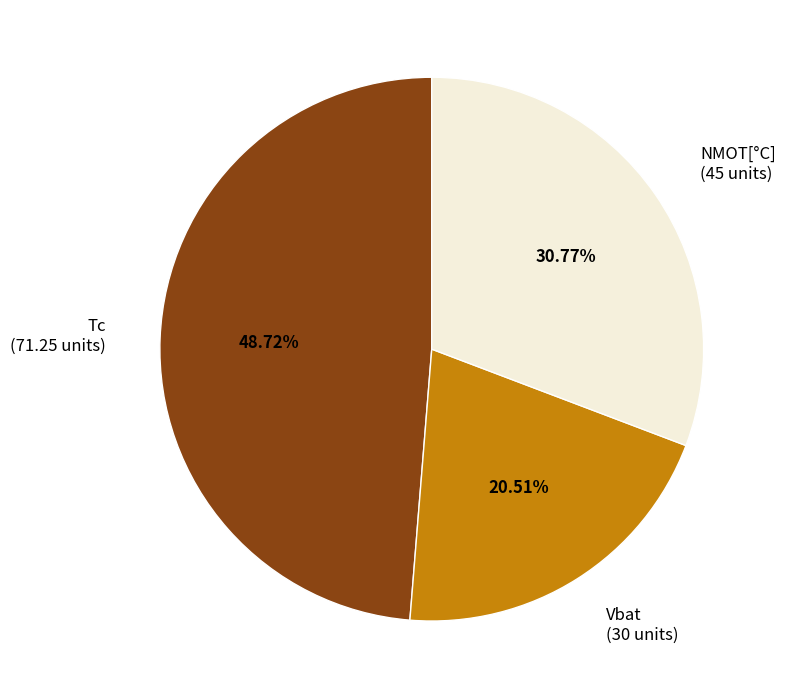

To the nearest percent, what is the combined percentage of Tc and NMOT[°C]?

79%